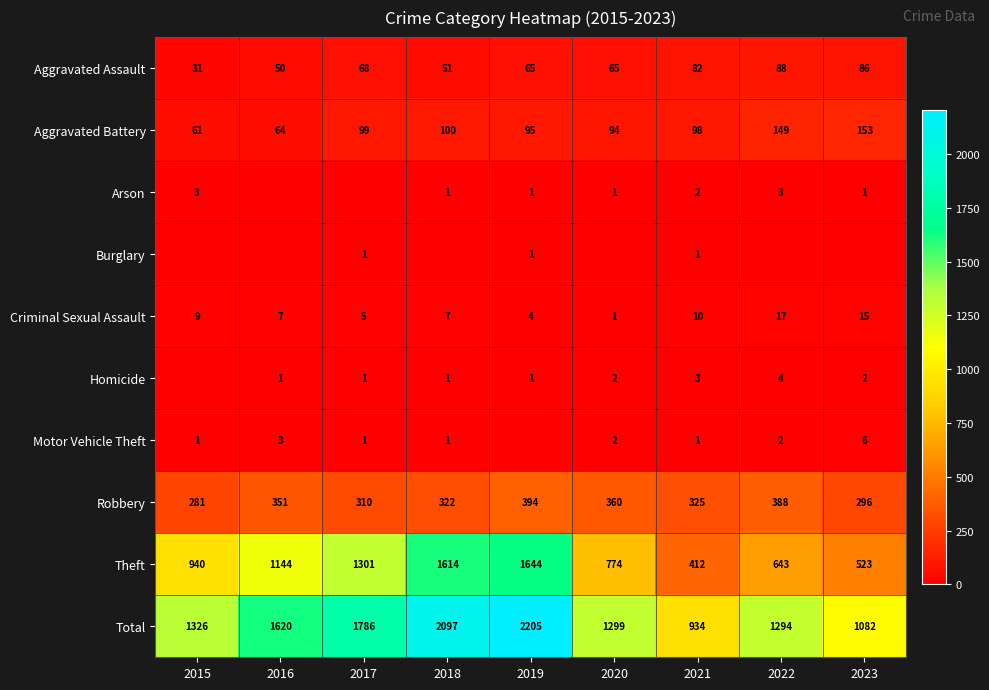

Read the Robbery value at 2019, to the nearest 5.

395